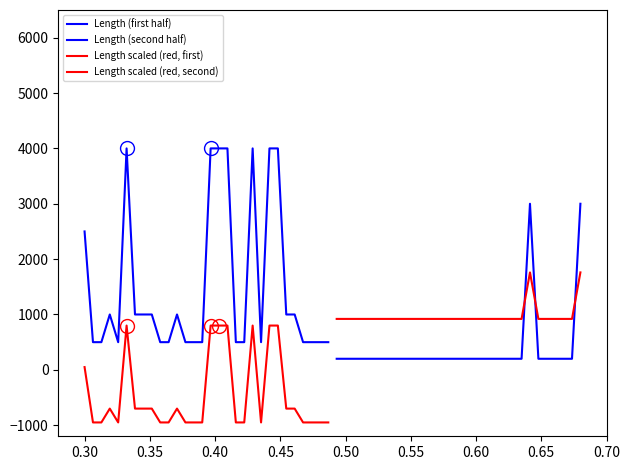

Rank the series by their average value, from highest to lowest.

Length (first half), Length scaled (red, second), Length (second half), Length scaled (red, first)